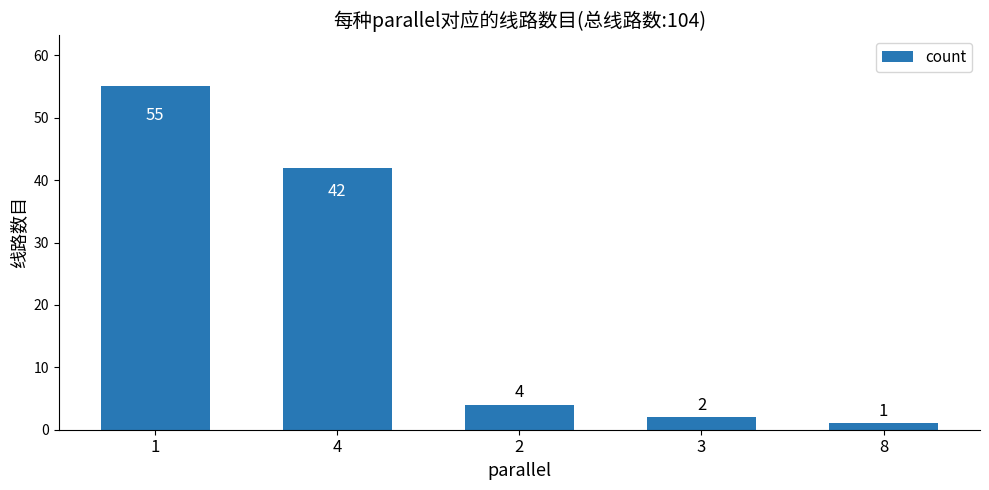

What is the difference between the second highest and minimum values?

41